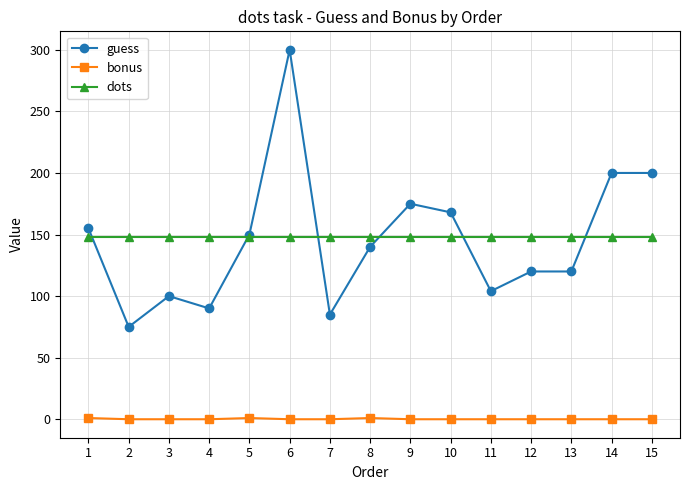

How many distinct data groups are displayed?

3